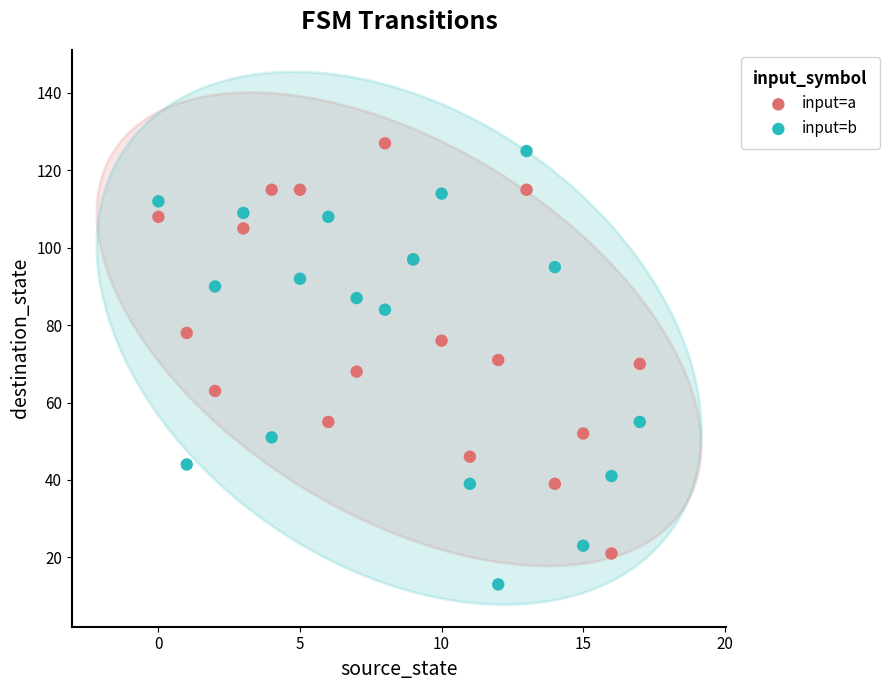

Which series contains the lowest Y value?

input=b